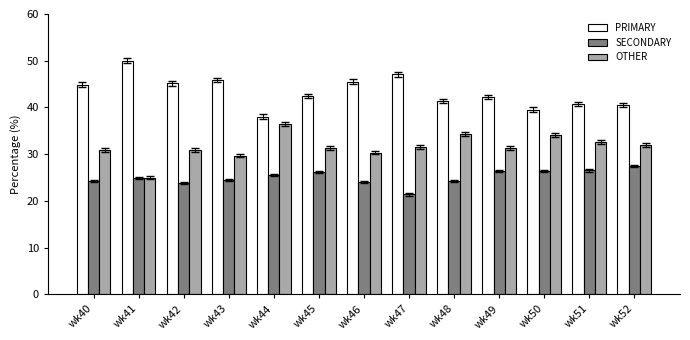

What is the total value across all series at wk41?

100.0